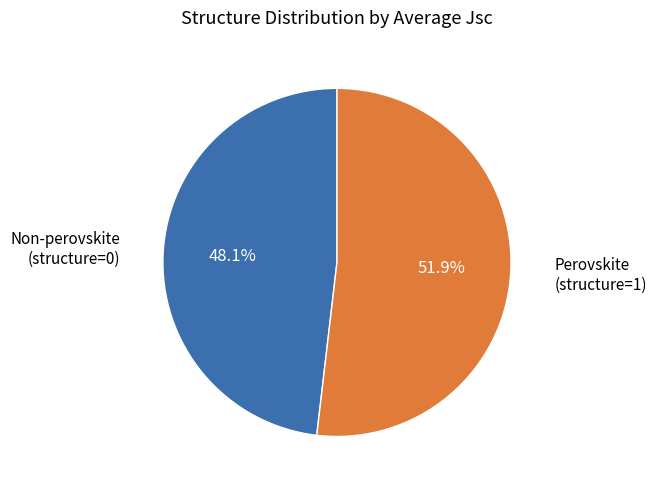

Is there any slice that represents more than half of the pie?

Yes